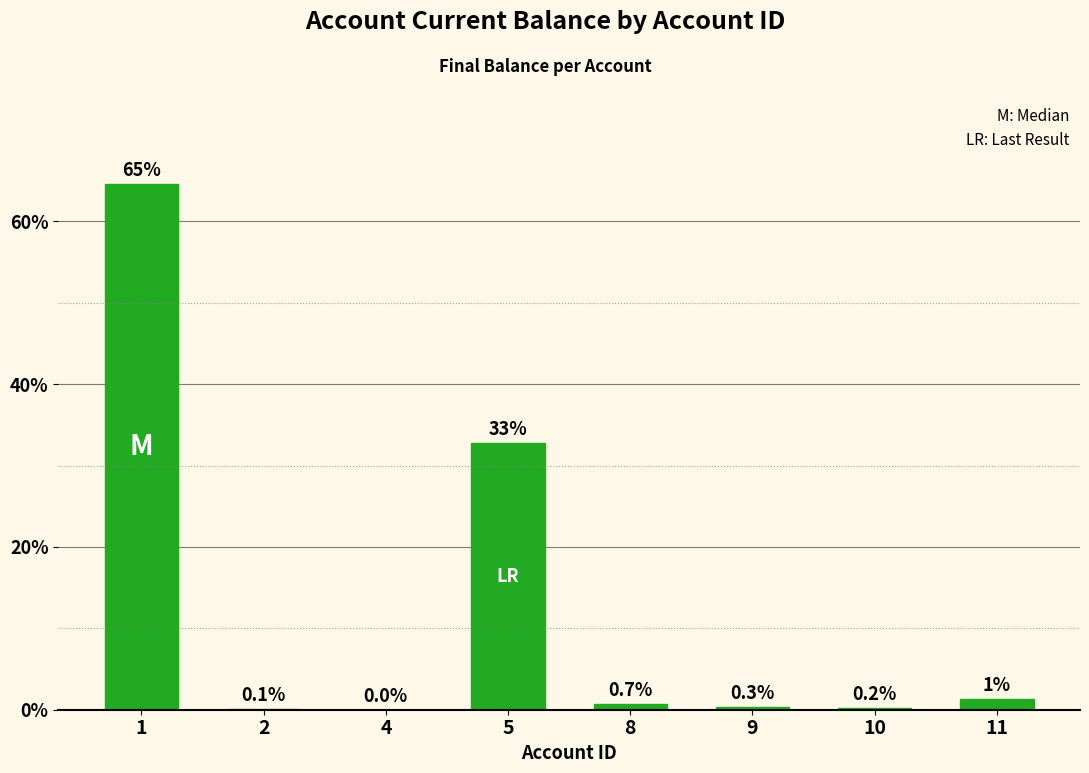

What is the greatest value displayed?

64.6